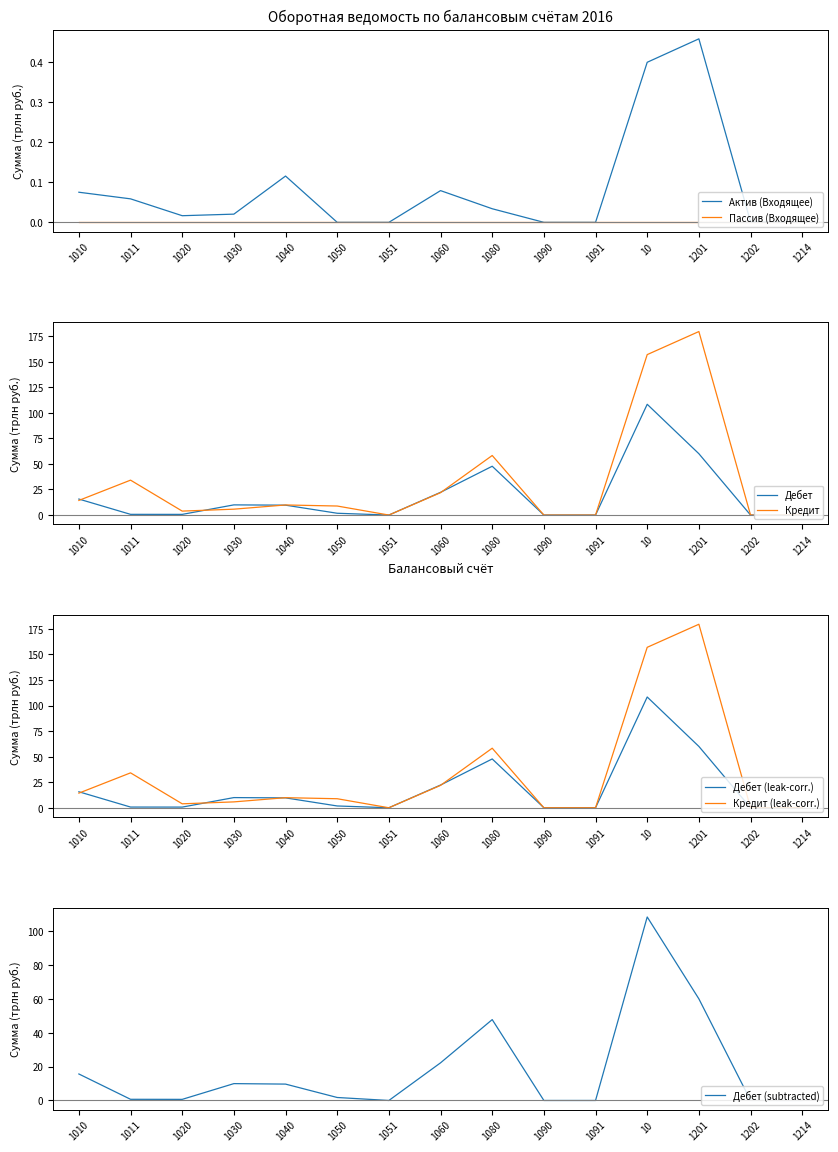

In Актив (Входящее), how many points are higher than both neighbors (excluding endpoints)?

3